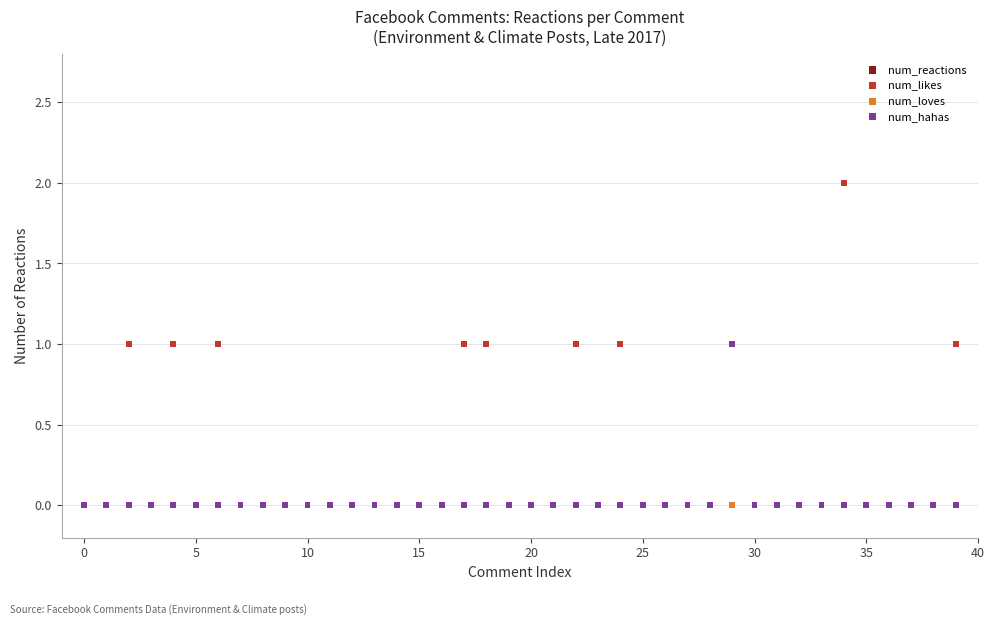

What are all the series names shown in the legend?

num_reactions, num_likes, num_loves, num_hahas